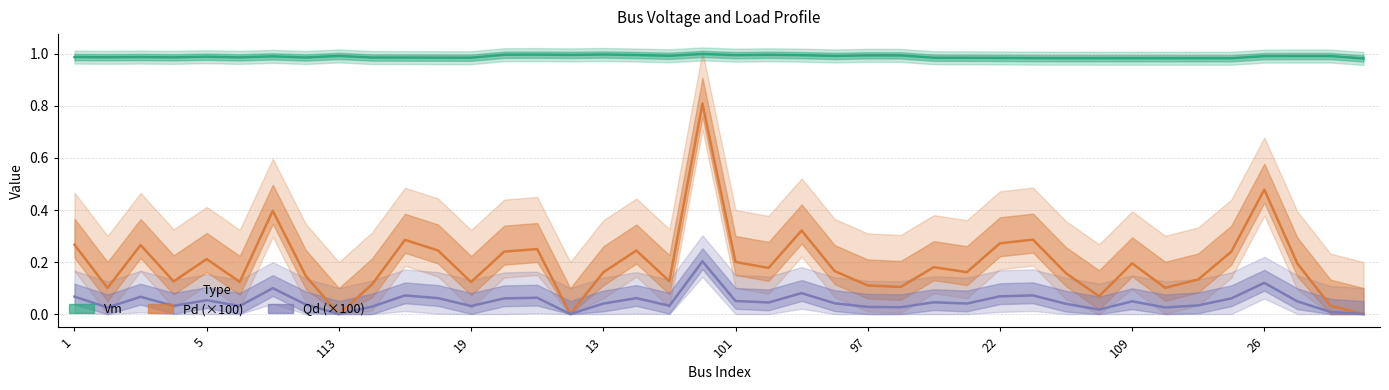

Rank the series at 22 from lowest to highest value.

Qd, Pd, Vm